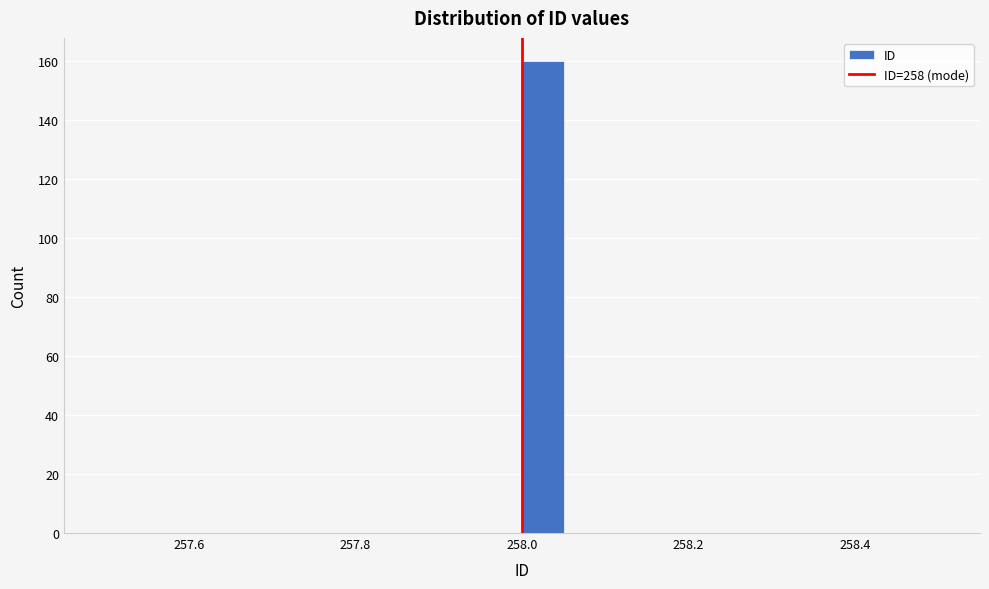

Read against the x-axis, roughly where is the centre of the tallest bar?

258.02